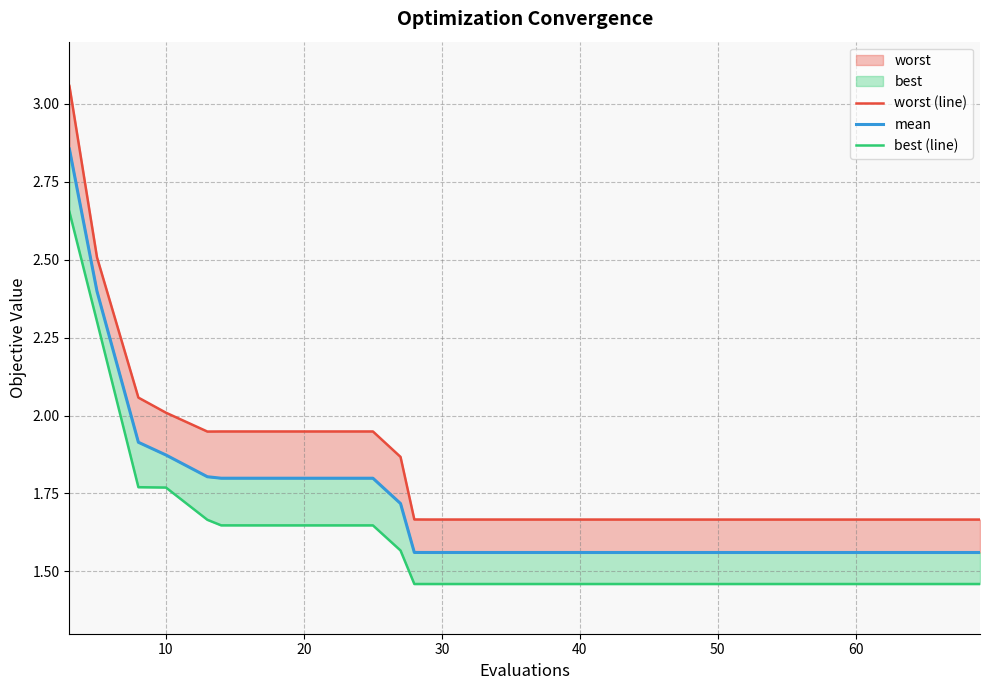

Is the value of worst (line) at 13 greater than the value of best (line) at 32?

Yes